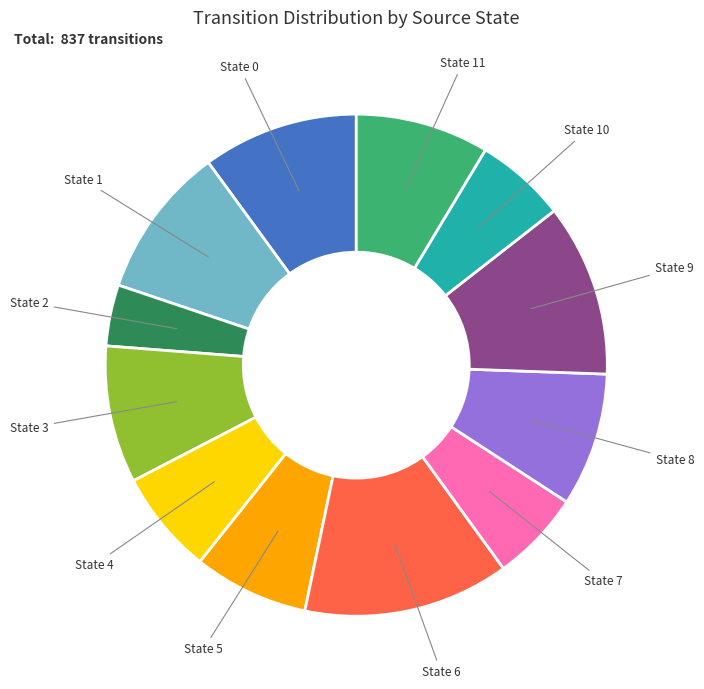

Is there any slice that represents more than half of the pie?

No